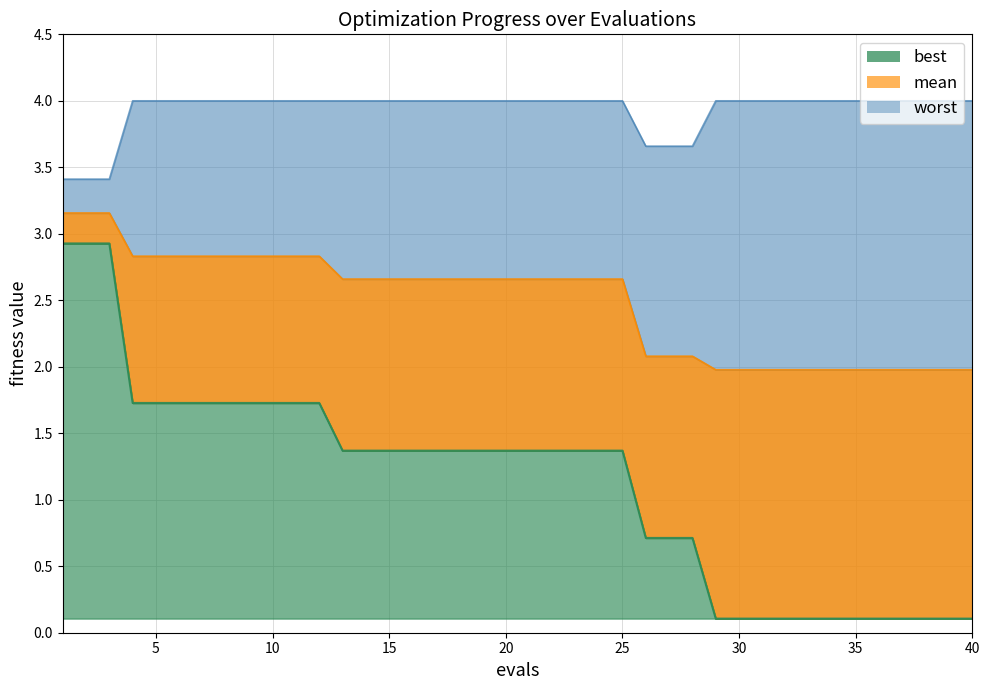

Which series has the widest spread of values?

best